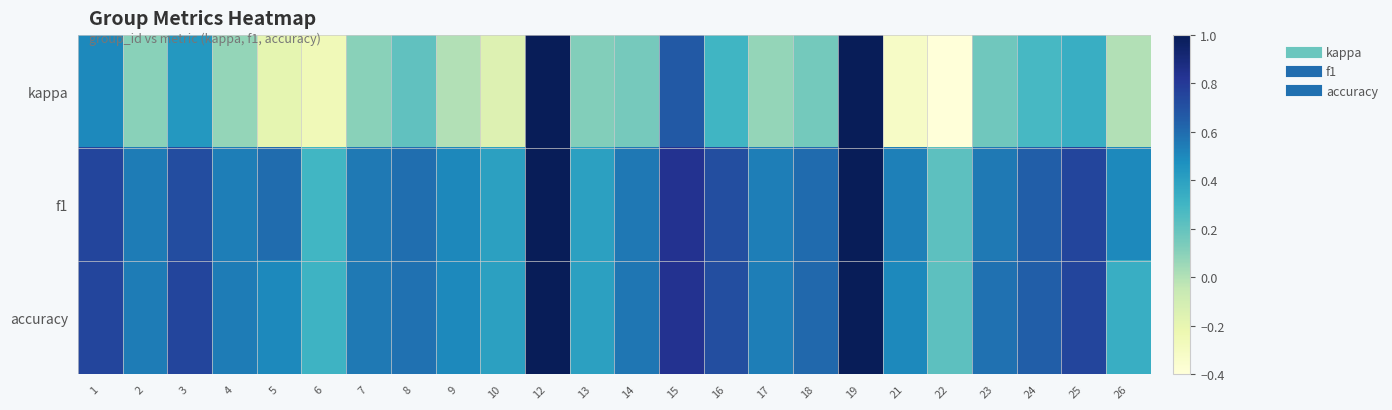

At how many categories does at least one series exceed 0?

24